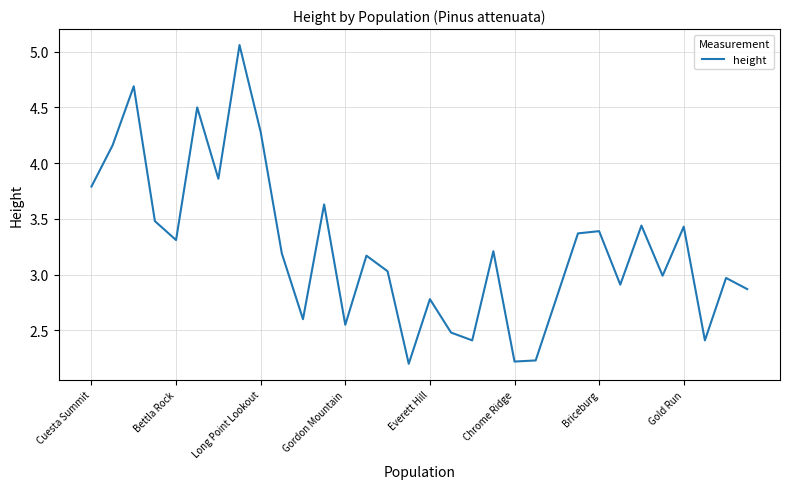

What is the difference between the maximum and minimum values?

2.9